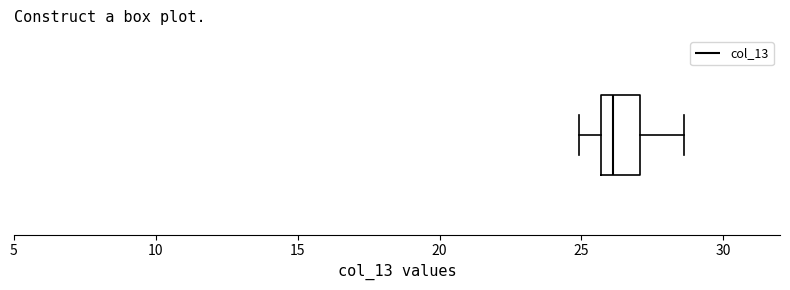

Transcribe this box plot: give where the median line is, the range the box spans, and where the two whiskers end, as read against the x-axis. The values are not printed on the chart, so give them approximately, as read against the axis.

median 26.0, box 25.5 to 27.0, whiskers 25.0 to 28.5